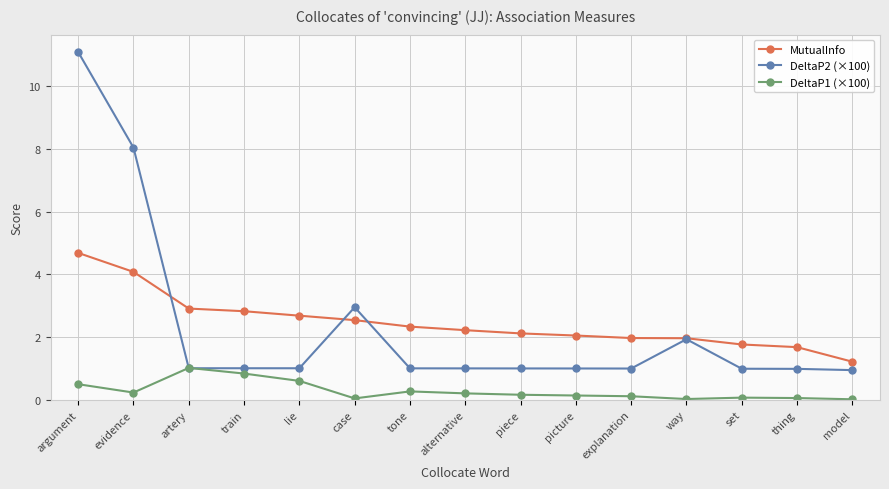

How many data points does each series have?

15